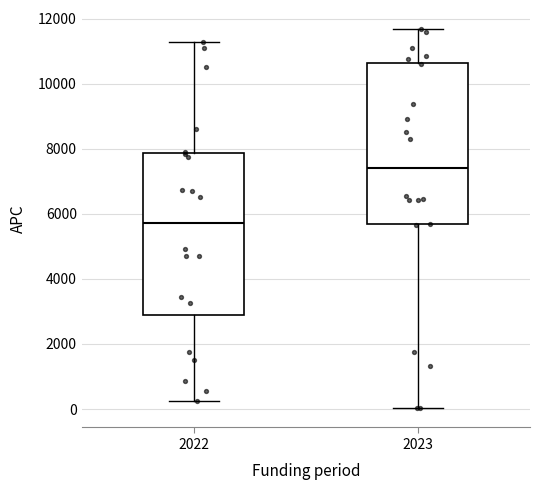

Which box's median line is the highest?

2023